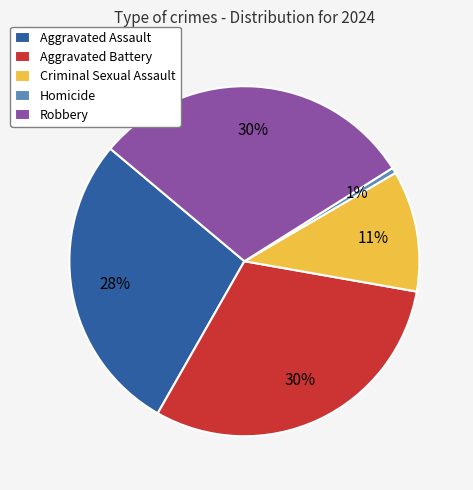

Which category has the smallest portion of the pie?

Homicide